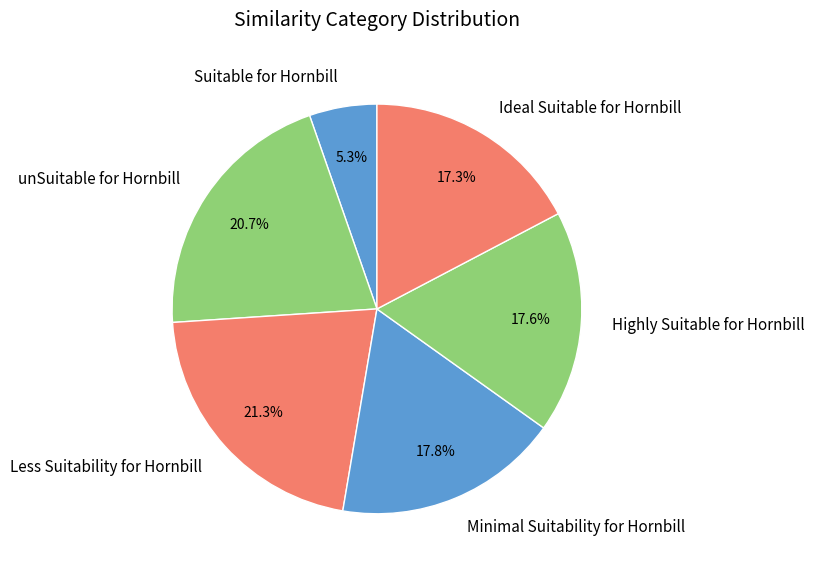

Which slice is the largest?

Less Suitability for Hornbill